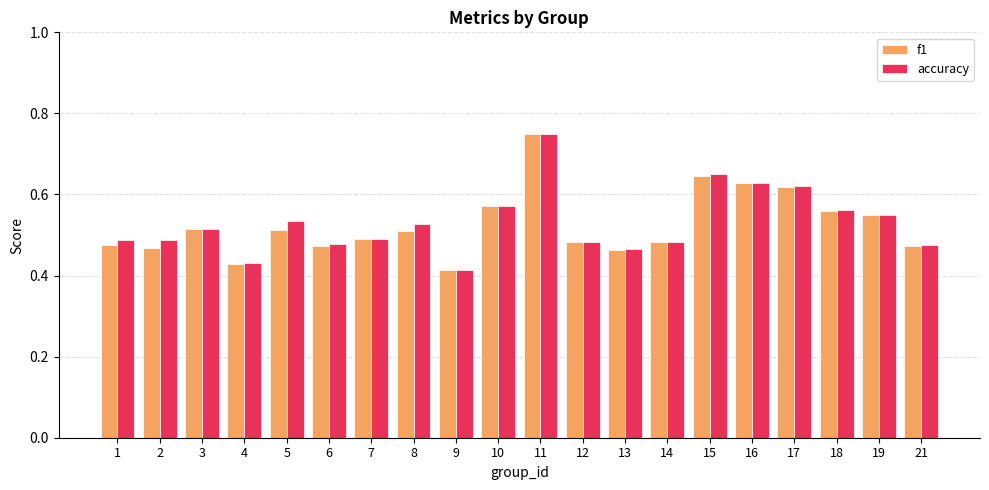

Are the bars horizontal?

No